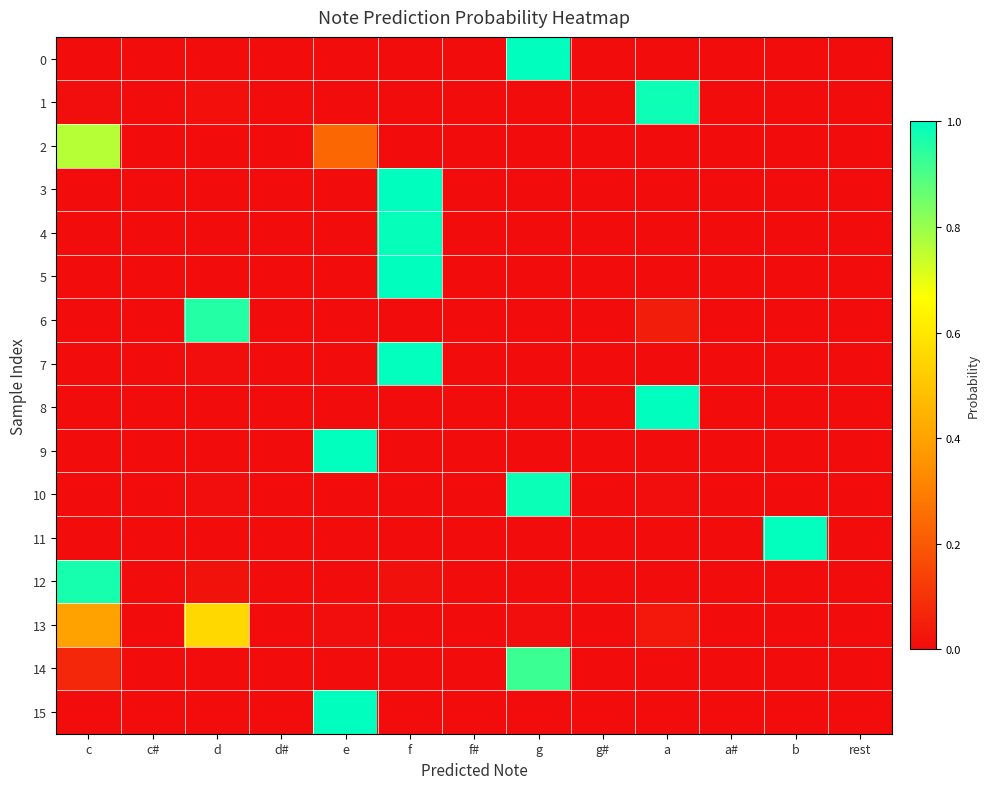

Reading right to left, extract all data points from this chart.

0: rest=0.0	b=0.0	a#=0.0	a=0.0	g#=0.0	g=1.0	f#=0.0	f=0.0	e=0.0	d#=0.0	d=0.0	c#=0.0	c=0.0
1: rest=0.0	b=0.0	a#=0.0	a=1.0	g#=0.0	g=0.0	f#=0.0	f=0.0	e=0.0	d#=0.0	d=0.0	c#=0.0	c=0.0
2: rest=0.0	b=0.0	a#=0.0	a=0.0	g#=0.0	g=0.0	f#=0.0	f=0.0	e=0.2	d#=0.0	d=0.0	c#=0.0	c=0.8
3: rest=0.0	b=0.0	a#=0.0	a=0.0	g#=0.0	g=0.0	f#=0.0	f=1.0	e=0.0	d#=0.0	d=0.0	c#=0.0	c=0.0
4: rest=0.0	b=0.0	a#=0.0	a=0.0	g#=0.0	g=0.0	f#=0.0	f=1.0	e=0.0	d#=0.0	d=0.0	c#=0.0	c=0.0
5: rest=0.0	b=0.0	a#=0.0	a=0.0	g#=0.0	g=0.0	f#=0.0	f=1.0	e=0.0	d#=0.0	d=0.0	c#=0.0	c=0.0
6: rest=0.0	b=0.0	a#=0.0	a=0.0	g#=0.0	g=0.0	f#=0.0	f=0.0	e=0.0	d#=0.0	d=1.0	c#=0.0	c=0.0
7: rest=0.0	b=0.0	a#=0.0	a=0.0	g#=0.0	g=0.0	f#=0.0	f=1.0	e=0.0	d#=0.0	d=0.0	c#=0.0	c=0.0
8: rest=0.0	b=0.0	a#=0.0	a=1.0	g#=0.0	g=0.0	f#=0.0	f=0.0	e=0.0	d#=0.0	d=0.0	c#=0.0	c=0.0
9: rest=0.0	b=0.0	a#=0.0	a=0.0	g#=0.0	g=0.0	f#=0.0	f=0.0	e=1.0	d#=0.0	d=0.0	c#=0.0	c=0.0
10: rest=0.0	b=0.0	a#=0.0	a=0.0	g#=0.0	g=1.0	f#=0.0	f=0.0	e=0.0	d#=0.0	d=0.0	c#=0.0	c=0.0
11: rest=0.0	b=1.0	a#=0.0	a=0.0	g#=0.0	g=0.0	f#=0.0	f=0.0	e=0.0	d#=0.0	d=0.0	c#=0.0	c=0.0
12: rest=0.0	b=0.0	a#=0.0	a=0.0	g#=0.0	g=0.0	f#=0.0	f=0.0	e=0.0	d#=0.0	d=0.0	c#=0.0	c=1.0
13: rest=0.0	b=0.0	a#=0.0	a=0.0	g#=0.0	g=0.0	f#=0.0	f=0.0	e=0.0	d#=0.0	d=0.6	c#=0.0	c=0.4
14: rest=0.0	b=0.0	a#=0.0	a=0.0	g#=0.0	g=0.9	f#=0.0	f=0.0	e=0.0	d#=0.0	d=0.0	c#=0.0	c=0.1
15: rest=0.0	b=0.0	a#=0.0	a=0.0	g#=0.0	g=0.0	f#=0.0	f=0.0	e=1.0	d#=0.0	d=0.0	c#=0.0	c=0.0